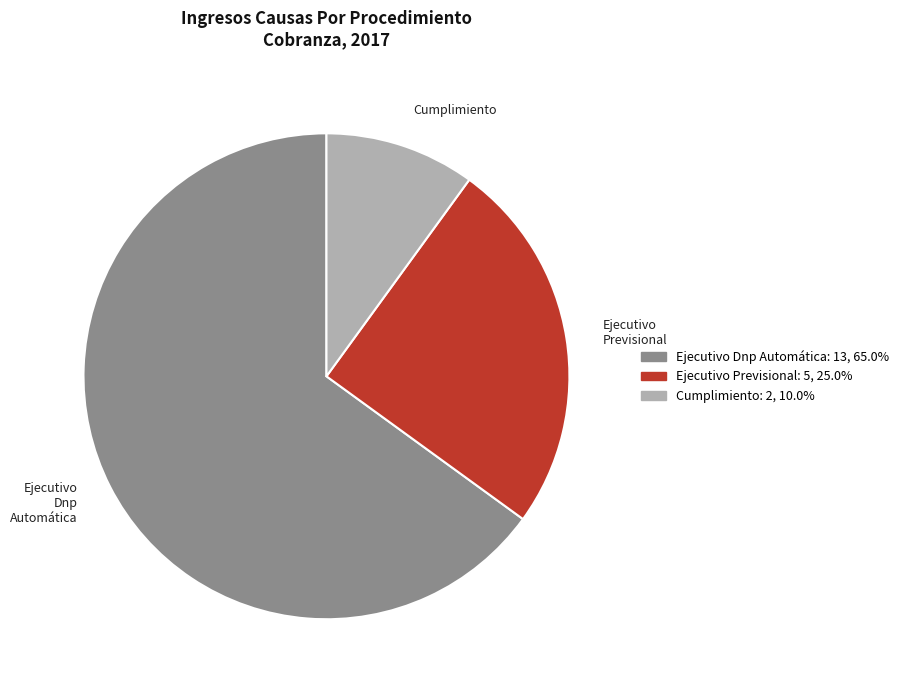

Approximately how many times larger is the value at Ejecutivo Dnp Automática compared to Ejecutivo Previsional?

2.6